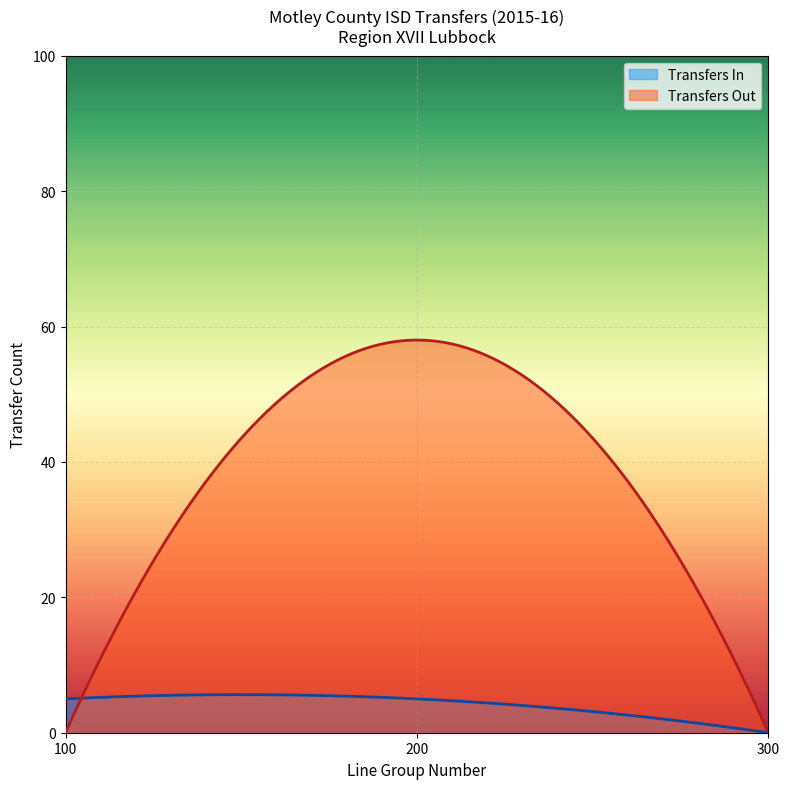

How many lines are shown in the chart?

2